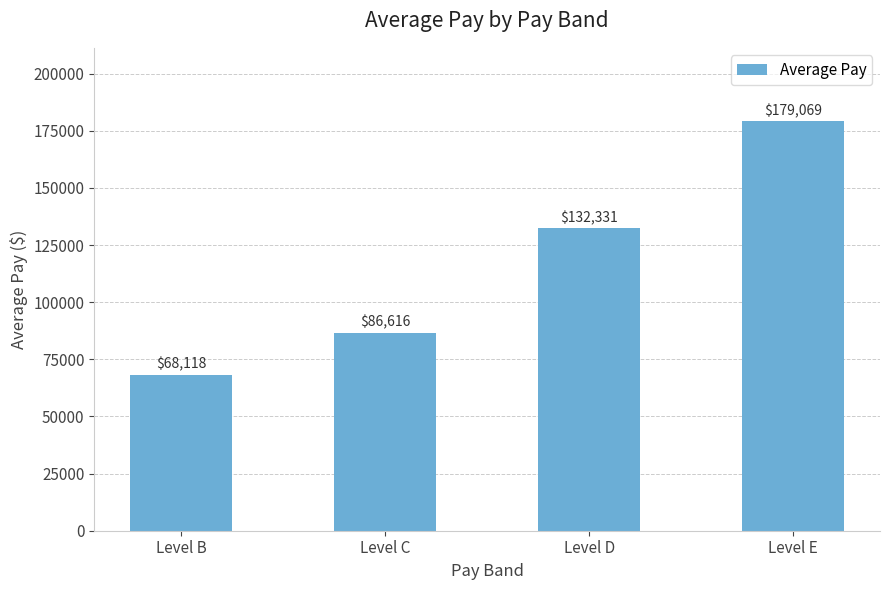

List the labels in order of value, largest first.

Level E, Level D, Level C, Level B